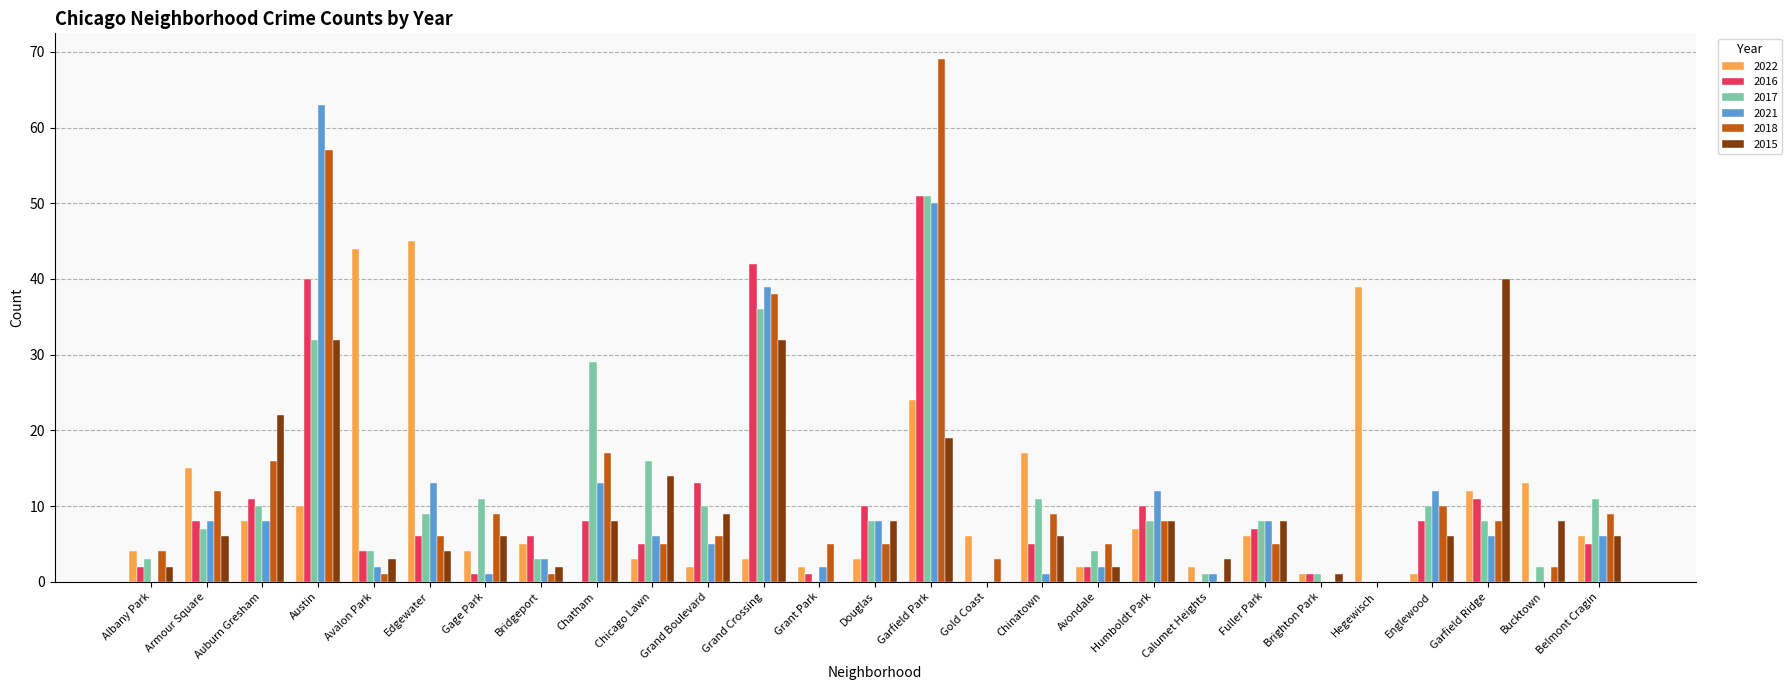

The 2016 series shows 3 at Chatham. True or false?

False